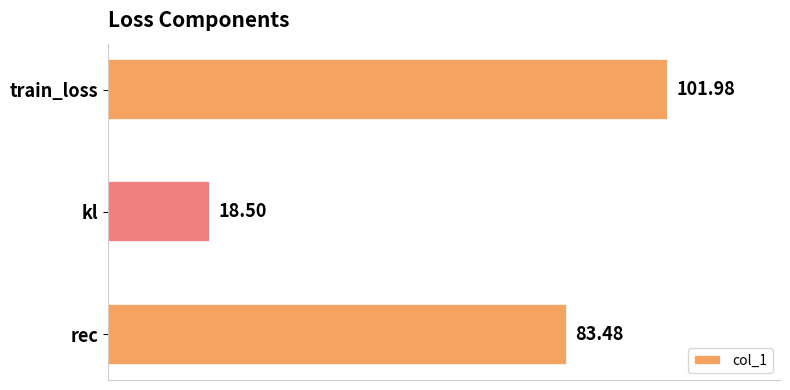

Which label corresponds to the smallest value in the chart?

kl